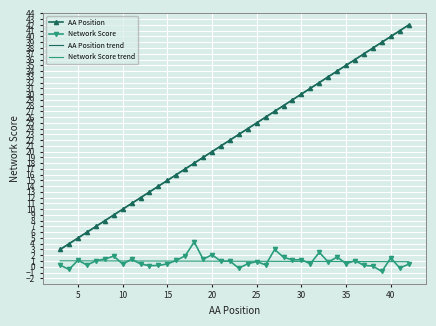

How many lines are shown in the chart?

4